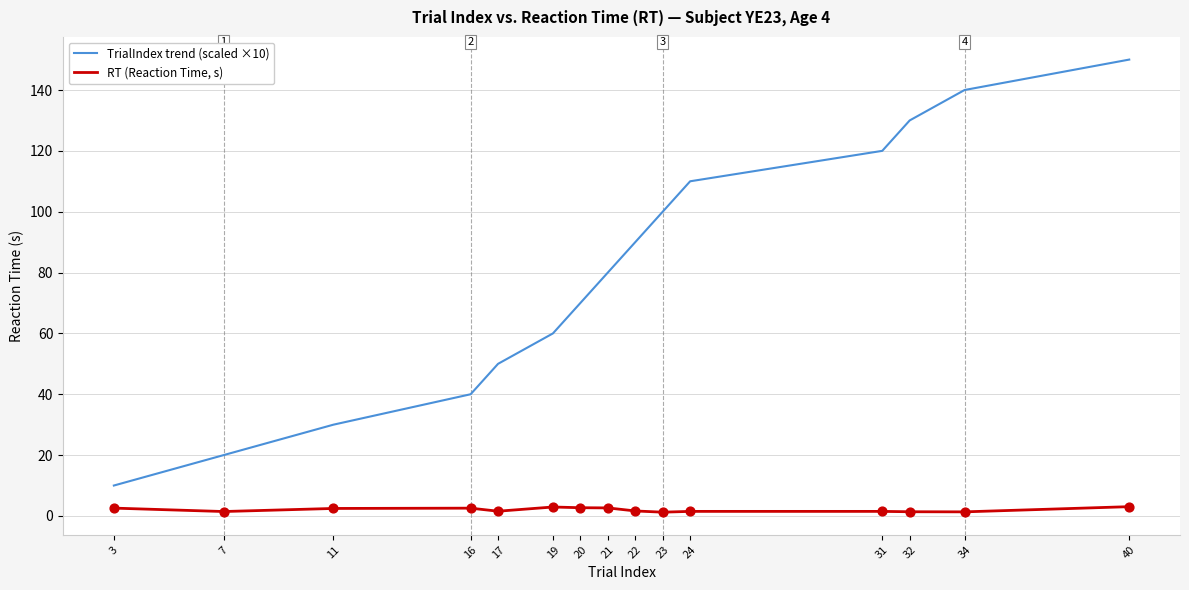

Which series has the widest spread of values?

TrialIndex trend (scaled ×10)